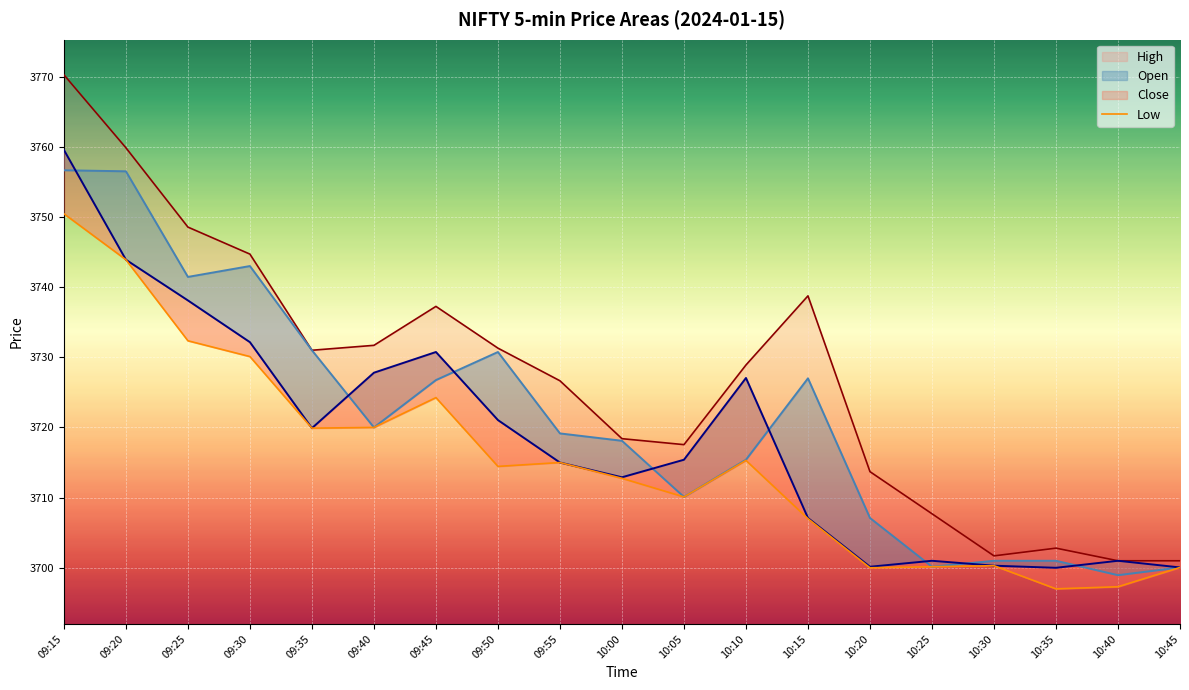

What is the average value of the High series?

3727.0